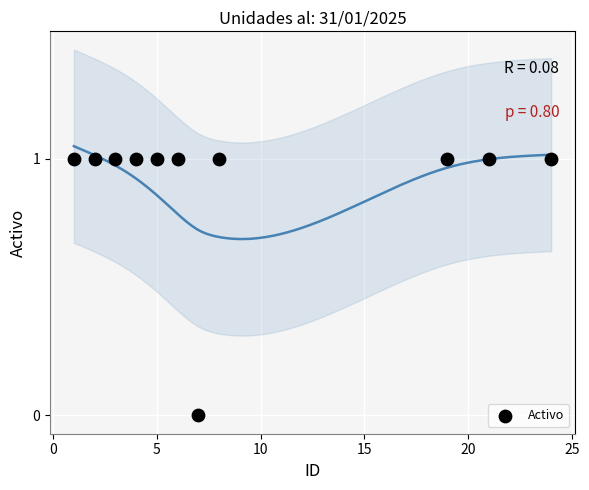

What is the average X value?

9